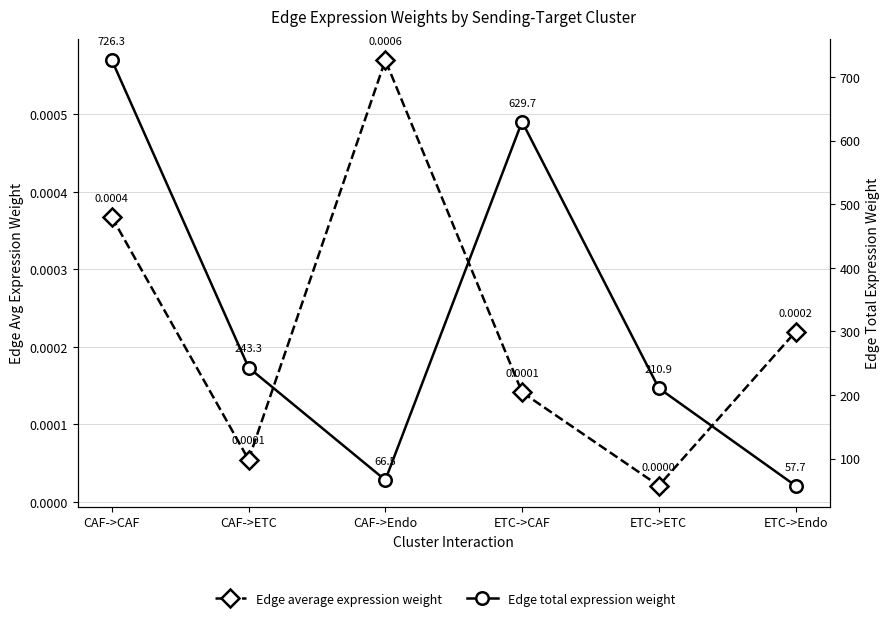

What are all the series names shown in the legend?

Edge average expression weight, Edge total expression weight